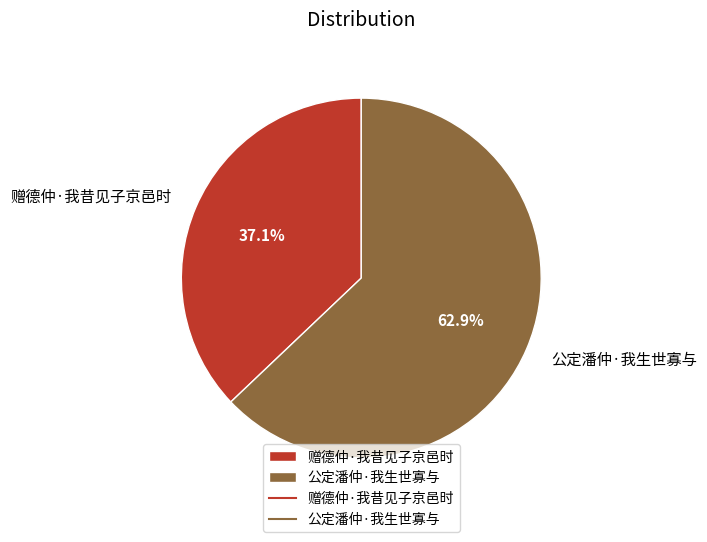

Approximately how many times larger is the value at 赠德仲·我昔见子京邑时 compared to 公定潘仲·我生世寡与?

0.6